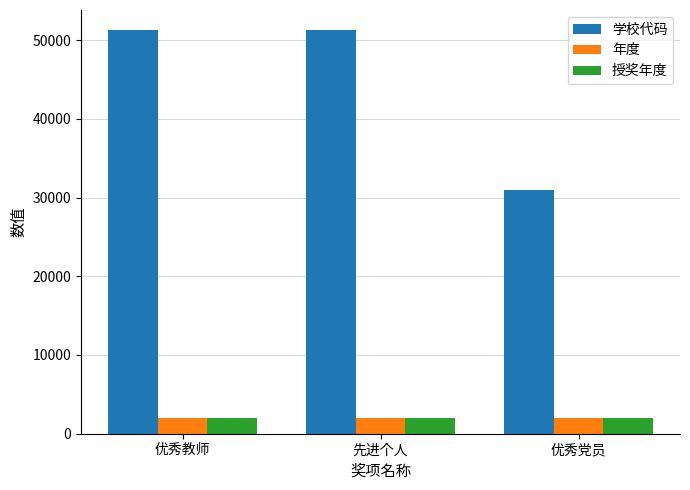

Reading left to right, list all the values displayed in this chart.

学校代码: 优秀教师=51252	先进个人=51252	优秀党员=31009
年度: 优秀教师=2019	先进个人=2019	优秀党员=2019
授奖年度: 优秀教师=2017	先进个人=2017	优秀党员=2017